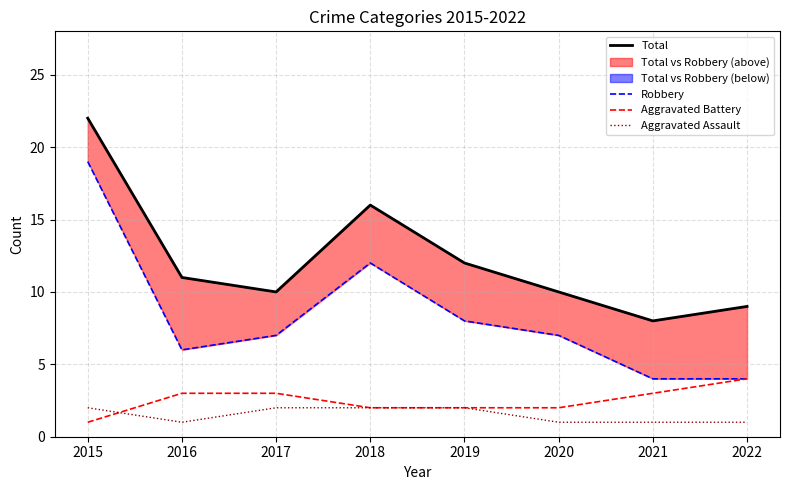

What value does the Total series have at 2016, to the nearest 10?

10